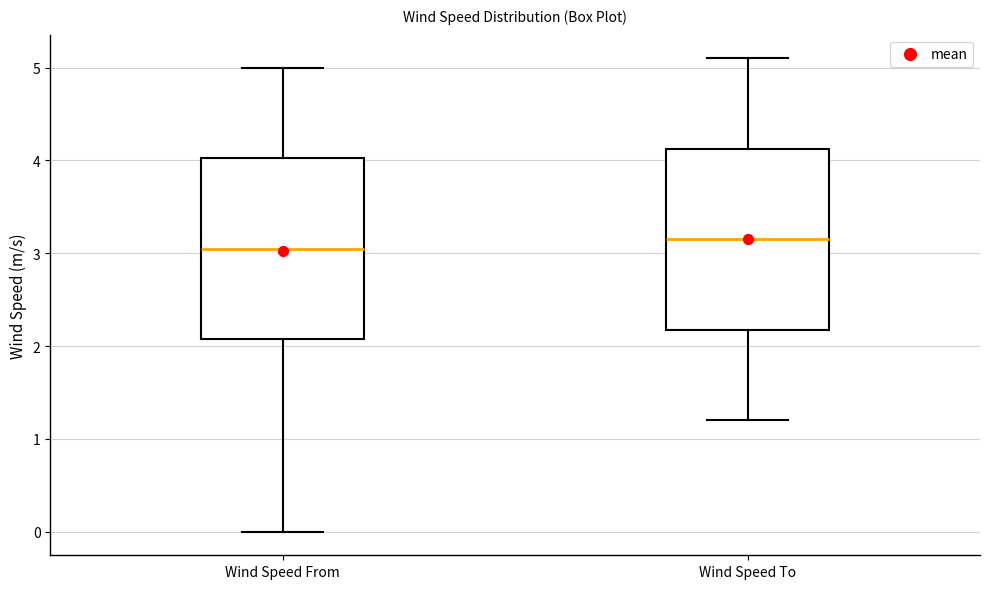

Reading left to right, transcribe this box plot: for each box, give where its median line is, the range the box spans, and where its two whiskers end, as read against the y-axis. The values are not printed on the chart, so give them approximately, as read against the axis.

Wind Speed From: median 3.1, box 2.1 to 4.0, whiskers 0.0 to 5.0
Wind Speed To: median 3.2, box 2.2 to 4.1, whiskers 1.2 to 5.1